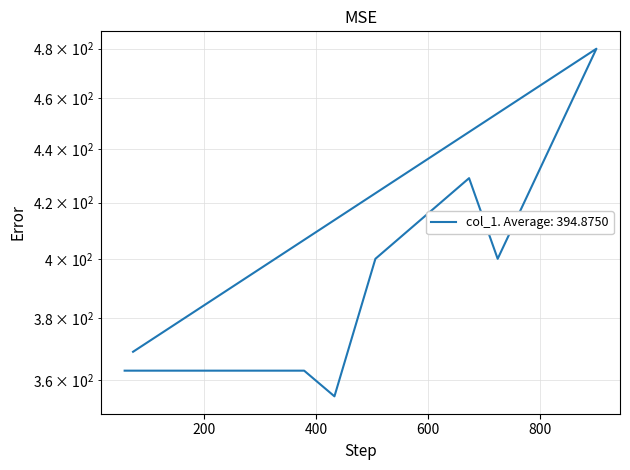

How many points are lower than both their immediate neighbors (excluding endpoints)?

2